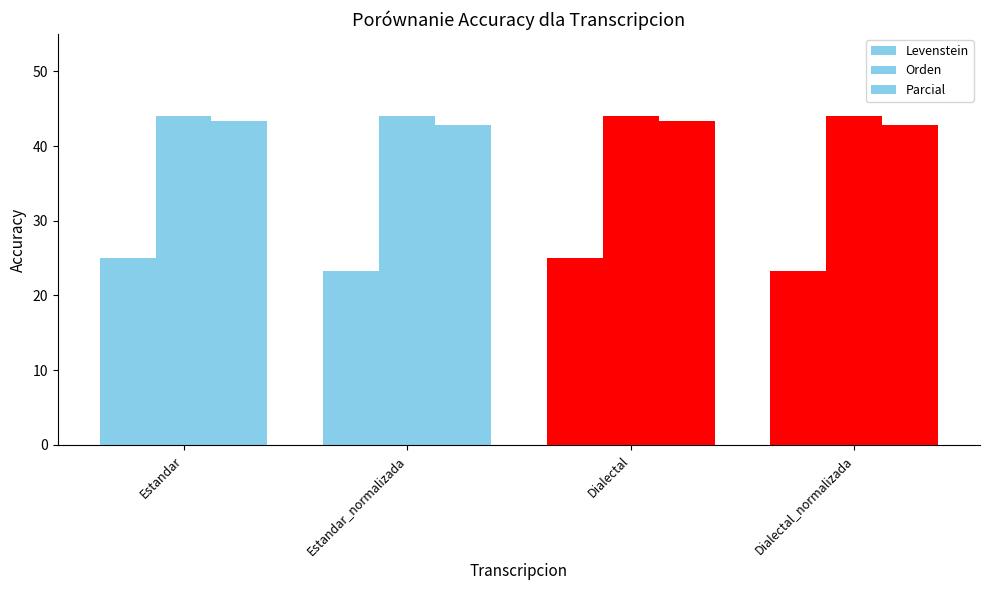

What is the total value across all series at Estandar_normalizada?

110.3